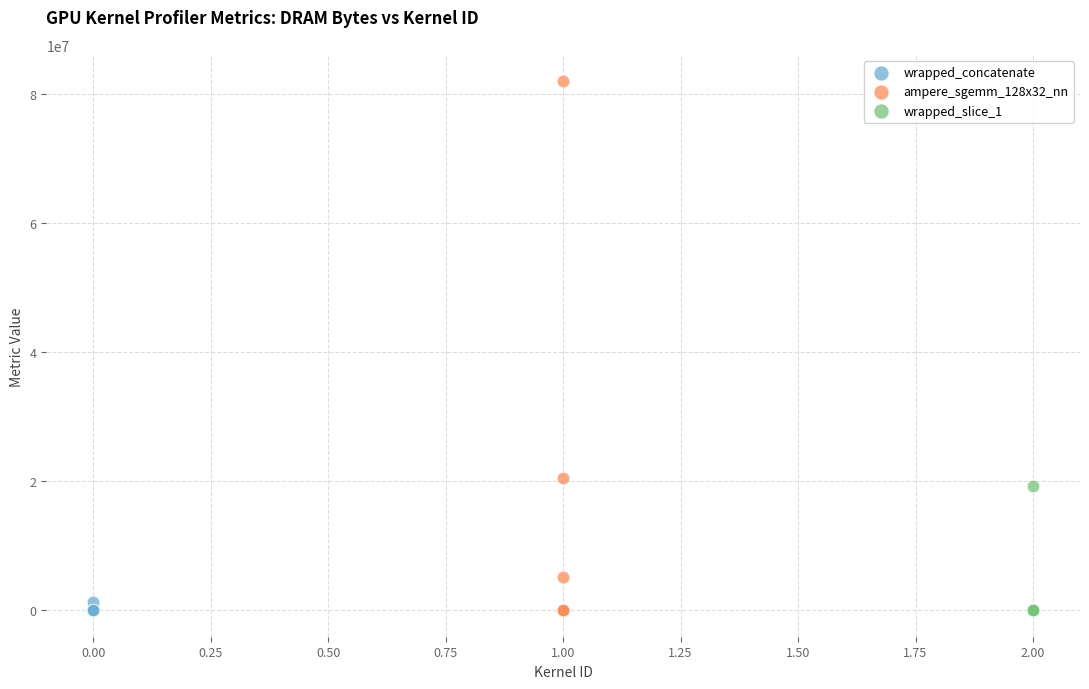

Which series contains the highest Y value?

ampere_sgemm_128x32_nn